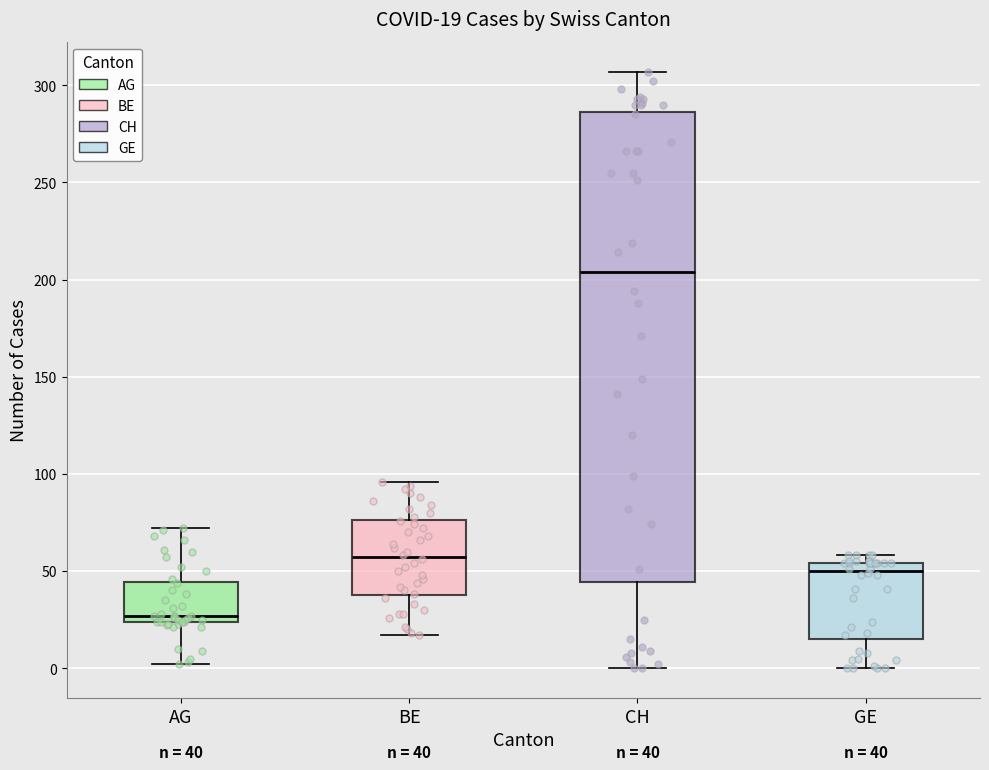

Comparing the boxes themselves (not the whiskers), which one is the tallest?

CH